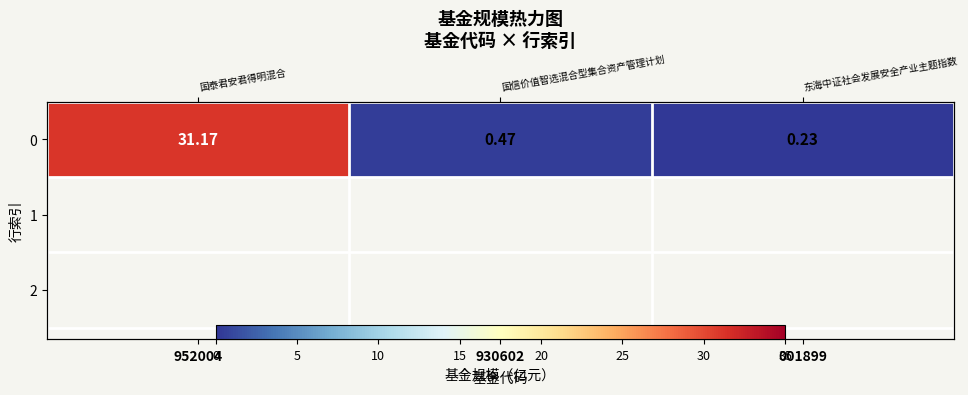

List the labels in order of value, largest first.

952004, 930602, 001899